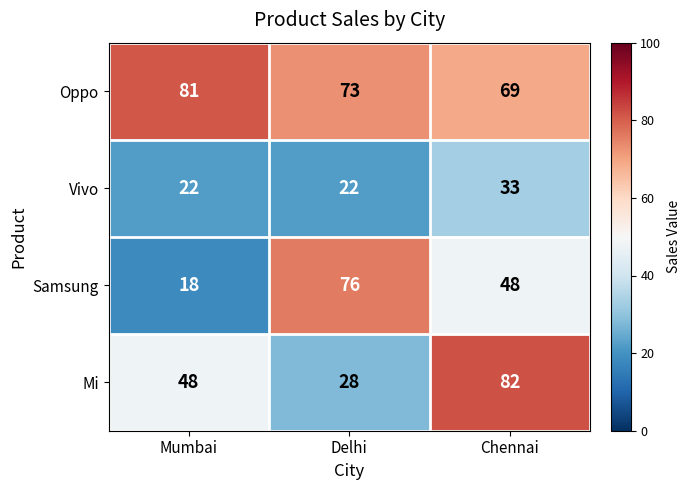

At which category does the chart reach its peak across all series?

Chennai